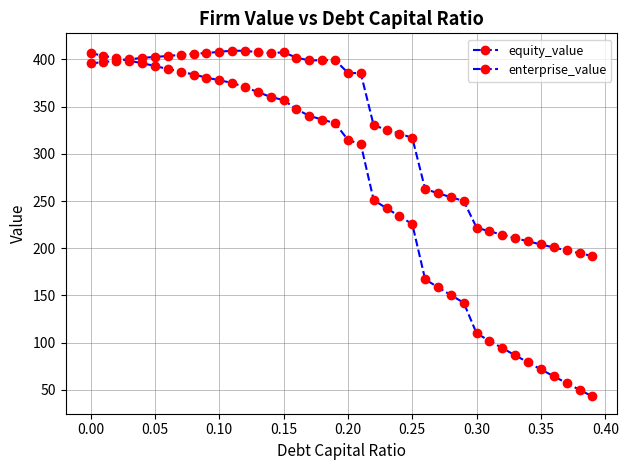

How many intersections are there between equity_value and enterprise_value?

1